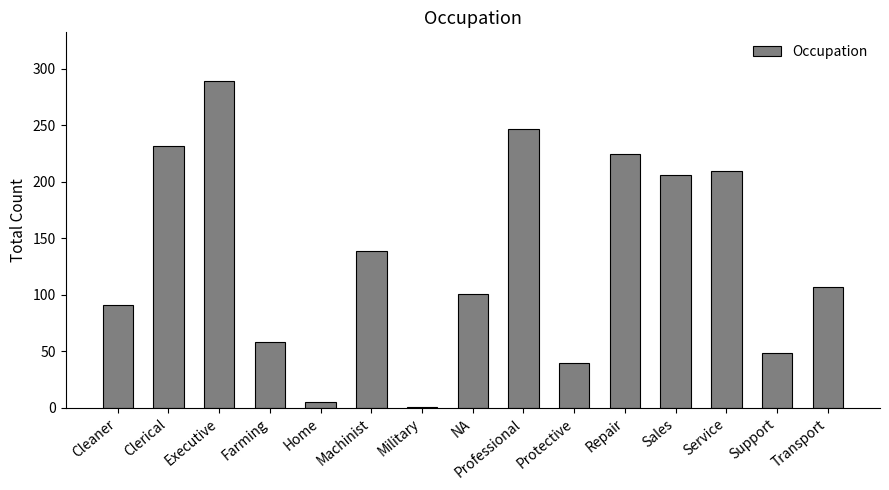

What position from the left is Sales?

12